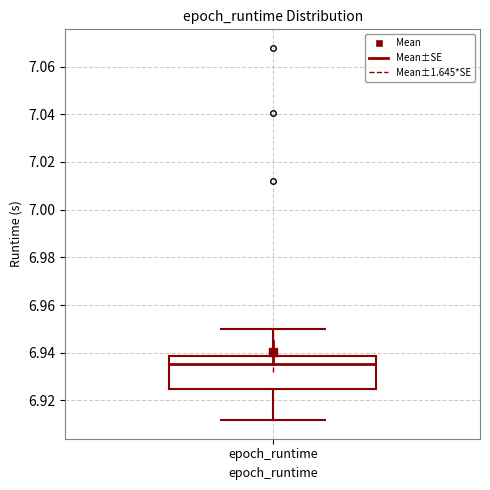

Read this box plot against the y-axis: the position of the median line, the range covered by the box, and the ends of both whiskers. The values are not printed on the chart, so give them approximately, as read against the axis.

median 6.936, box 6.924 to 6.938, whiskers 6.912 to 6.950